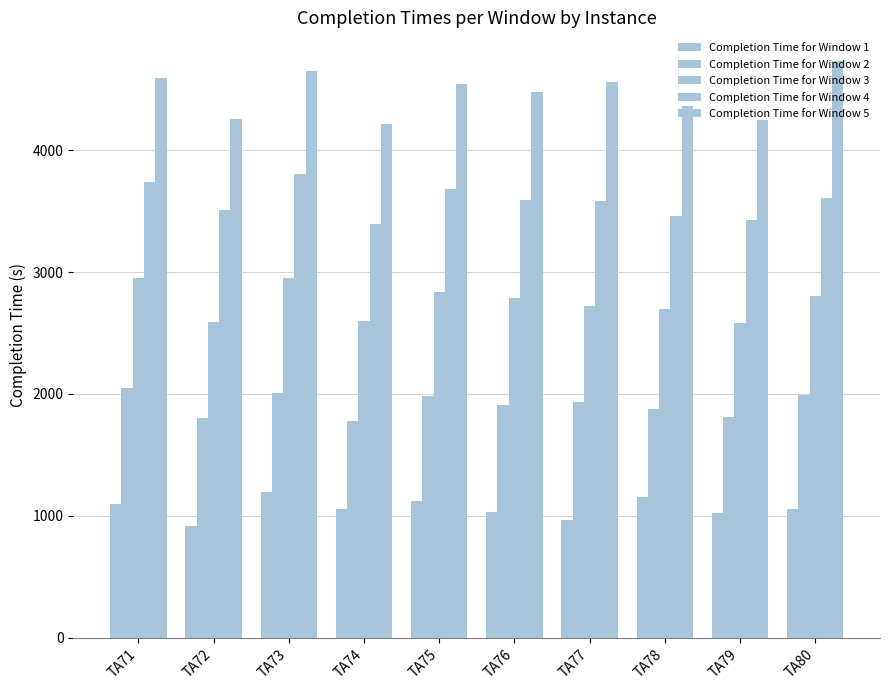

List the series in order of their overall mean, highest first.

Completion Time for Window 5, Completion Time for Window 4, Completion Time for Window 3, Completion Time for Window 2, Completion Time for Window 1